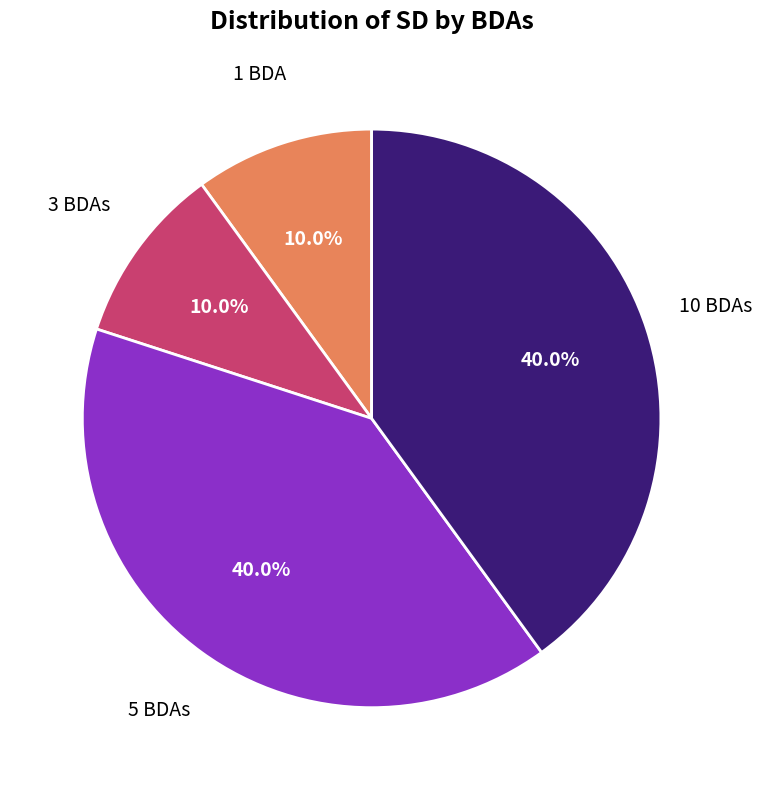

Does any single category account for the majority?

No